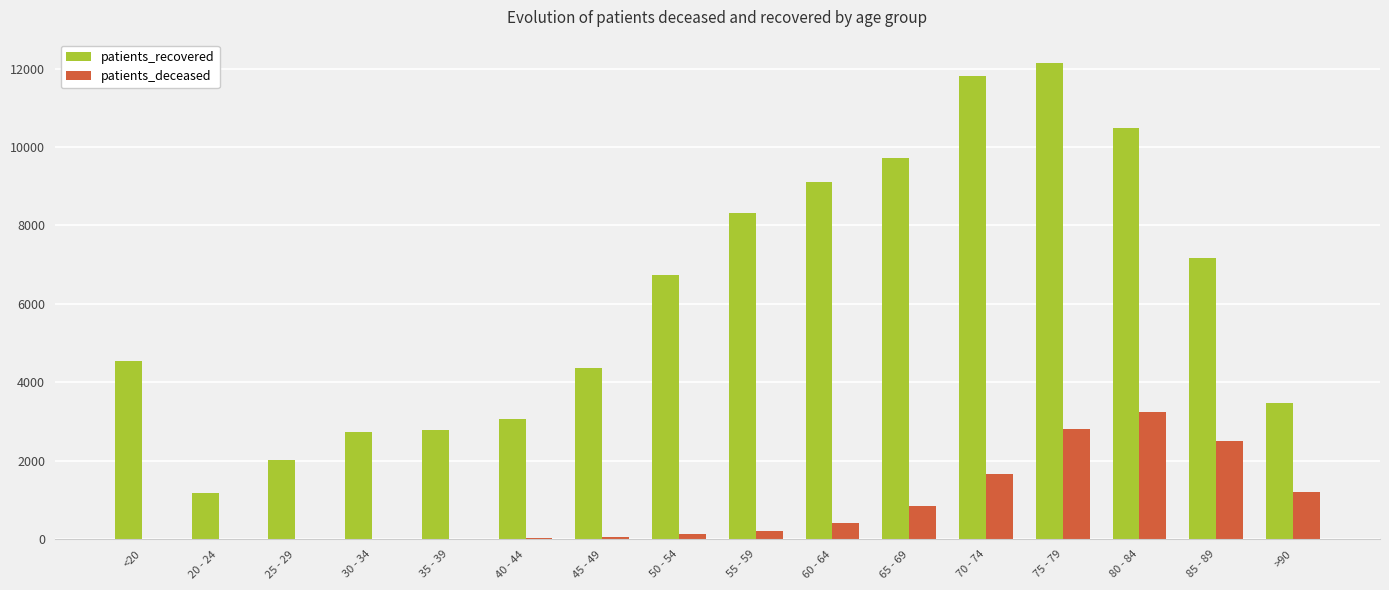

Between 40 - 44 and 85 - 89, which series saw the biggest shift?

patients_recovered